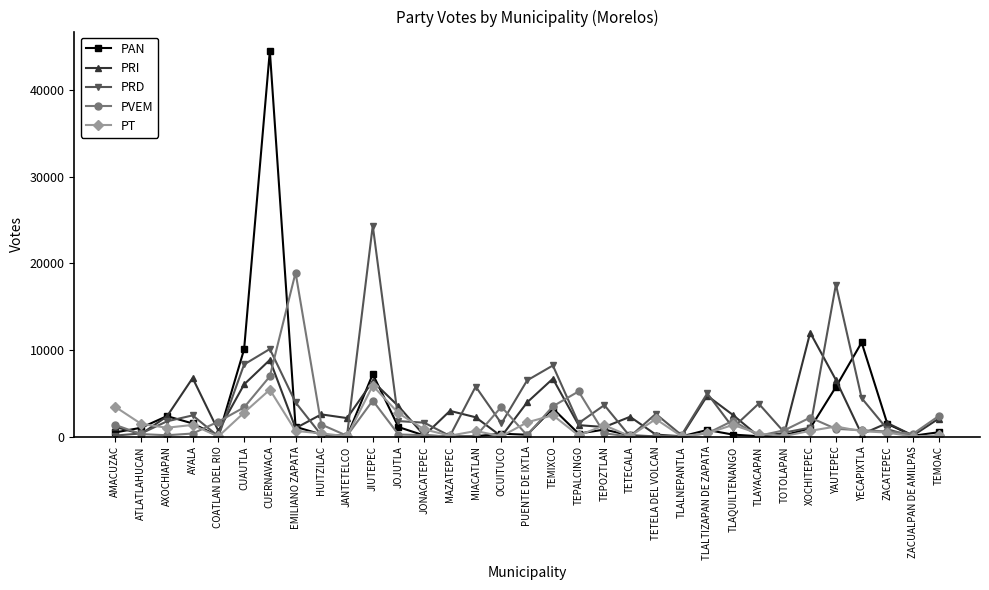

How many data points in PT are less than 659?

16